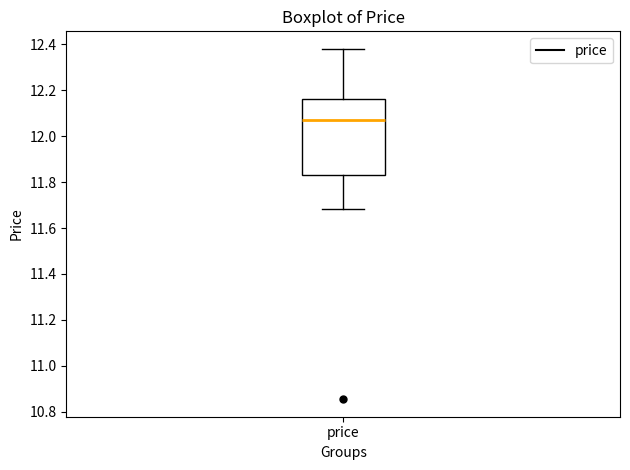

Where does the median line of the box for price sit on the y-axis? The values are not printed on the chart, so give them approximately, as read against the axis.

12.06